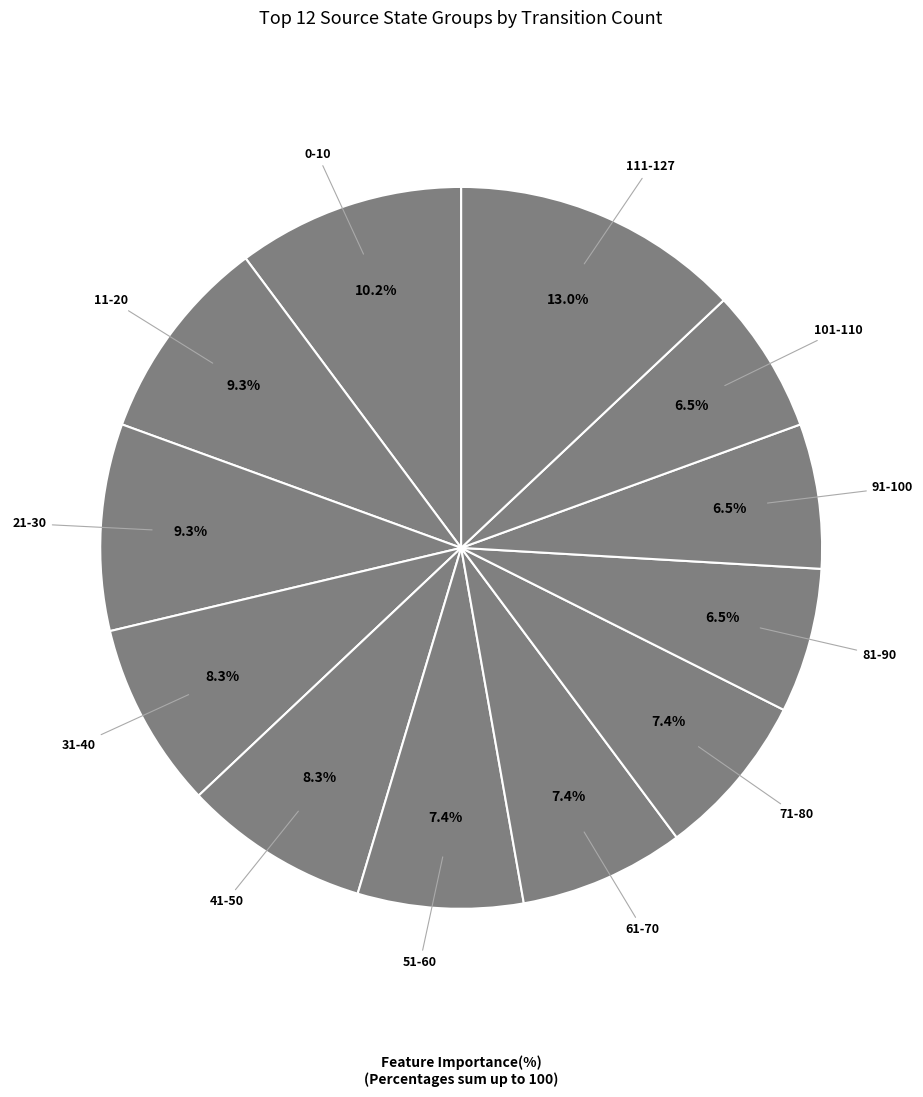

How many segments does this pie chart have?

12